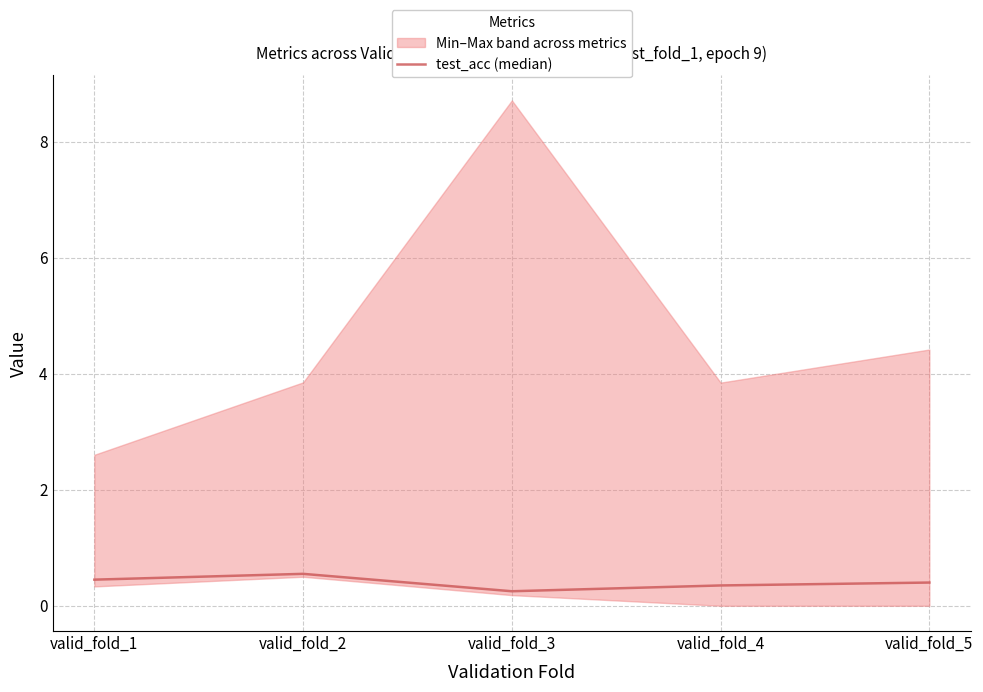

Between valid_fold_3 and valid_fold_4, which is larger?

valid_fold_4